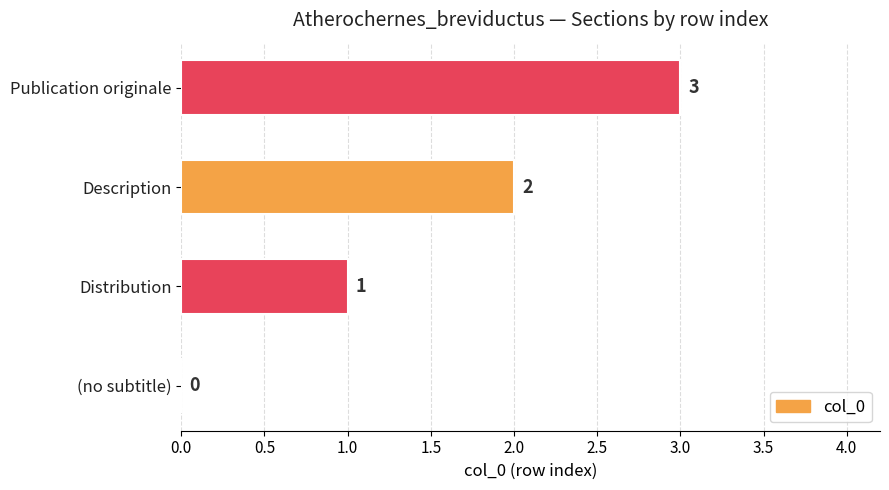

What is the greatest value displayed?

3